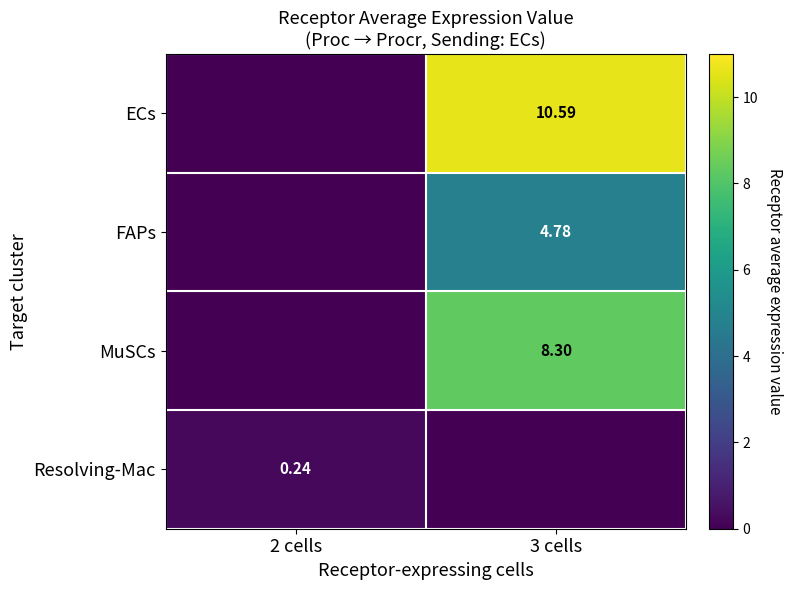

Which category has the lowest value in the Resolving-Mac series?

3 cells